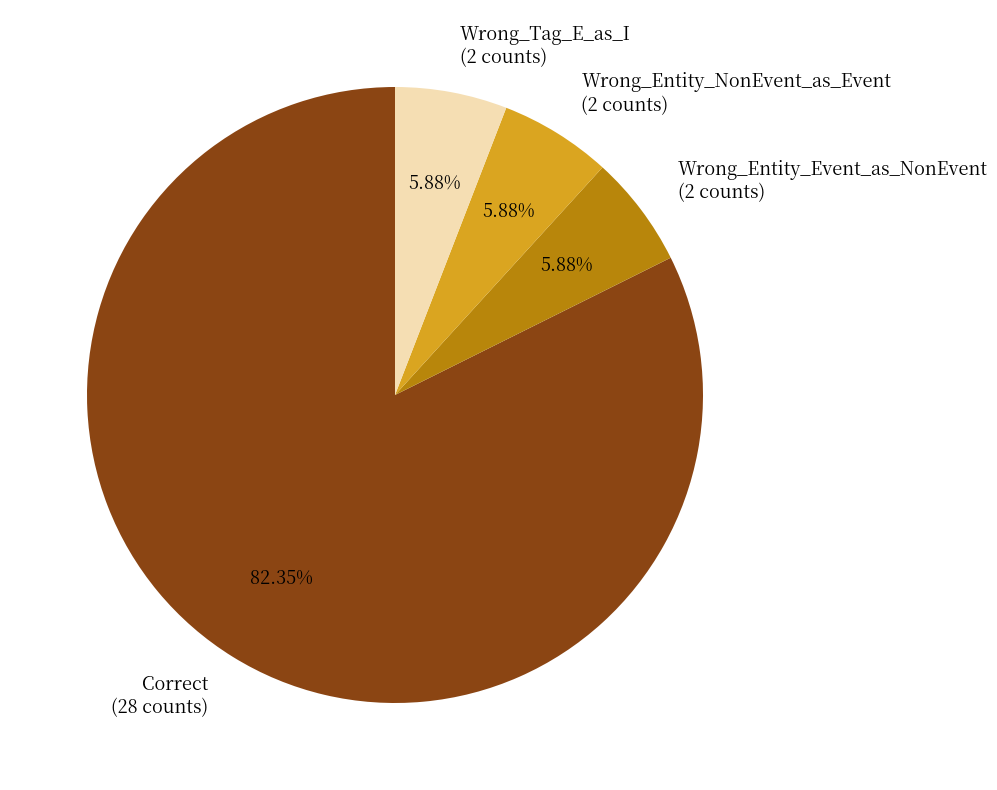

Is the sum of Wrong_Entity_NonEvent_as_Event (2 counts) and Wrong_Entity_Event_as_NonEvent (2 counts) greater than half?

No